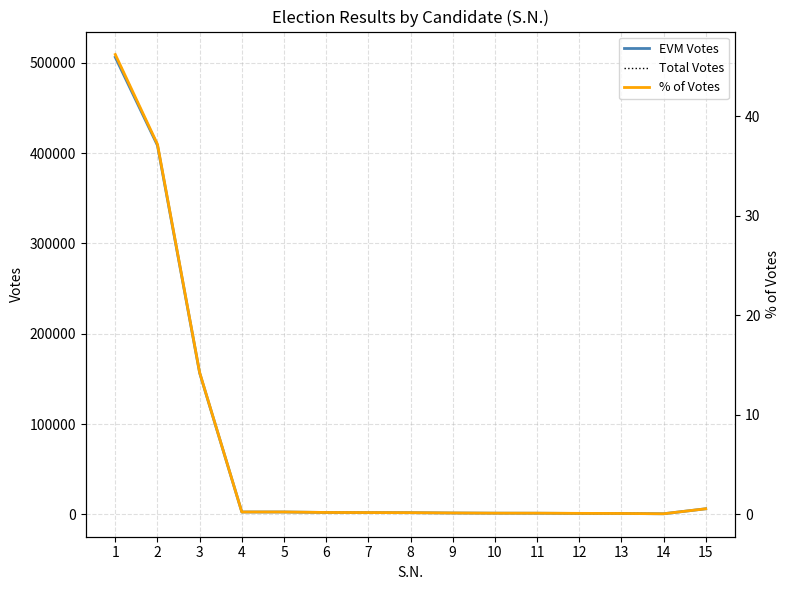

At which category is the sum across all series the highest?

1